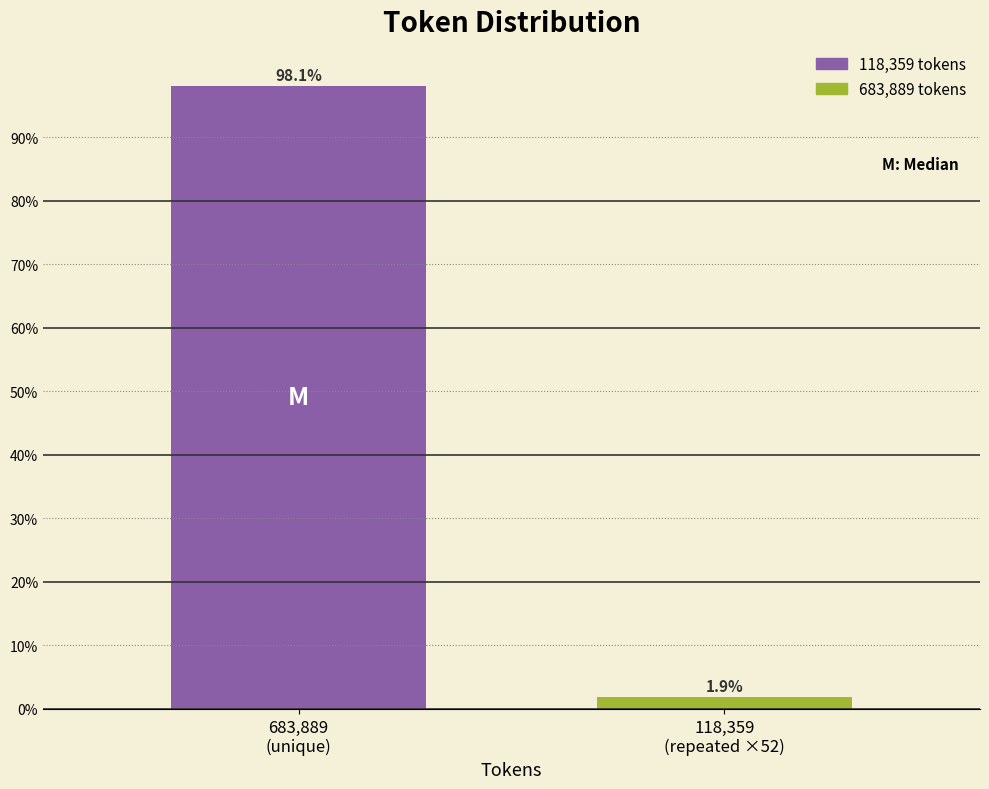

Reading left to right, list all the values displayed in this chart.

98.1	1.9